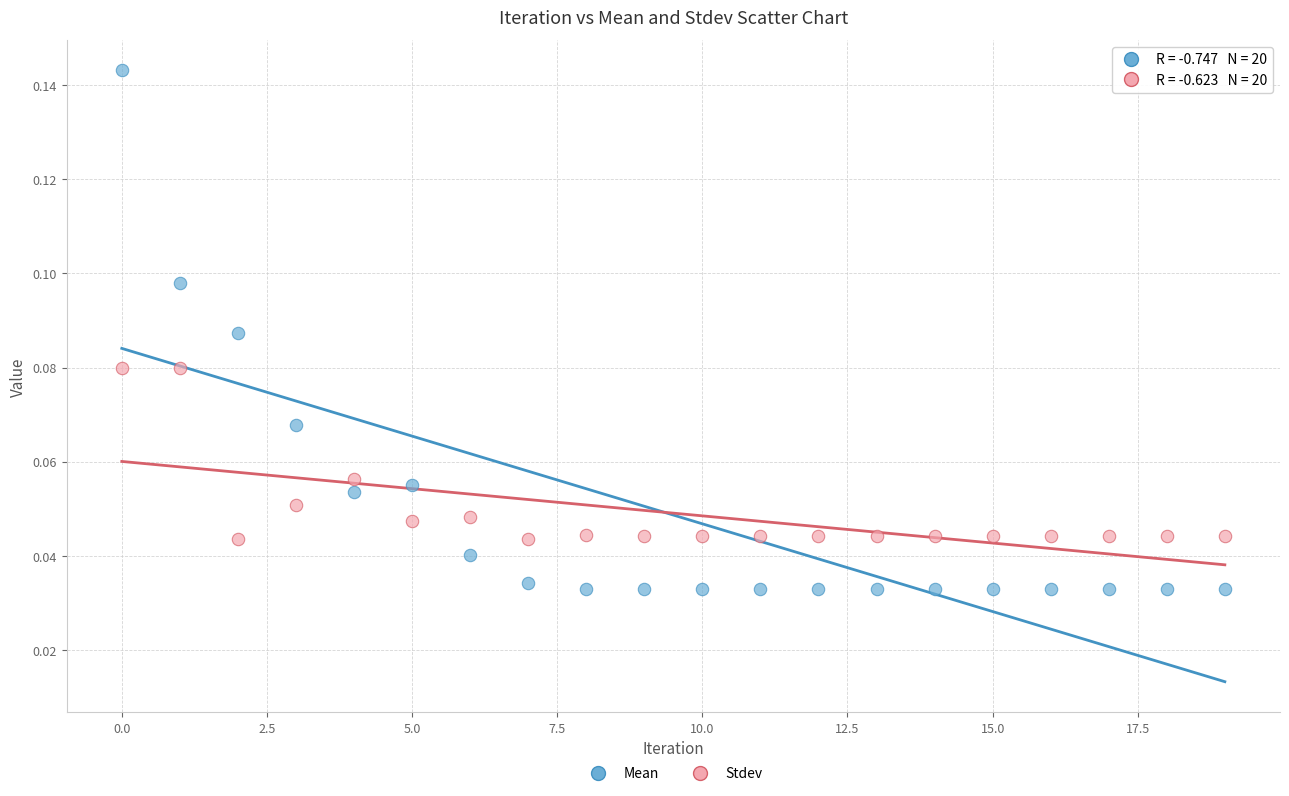

Which series contains the lowest Y value?

Mean